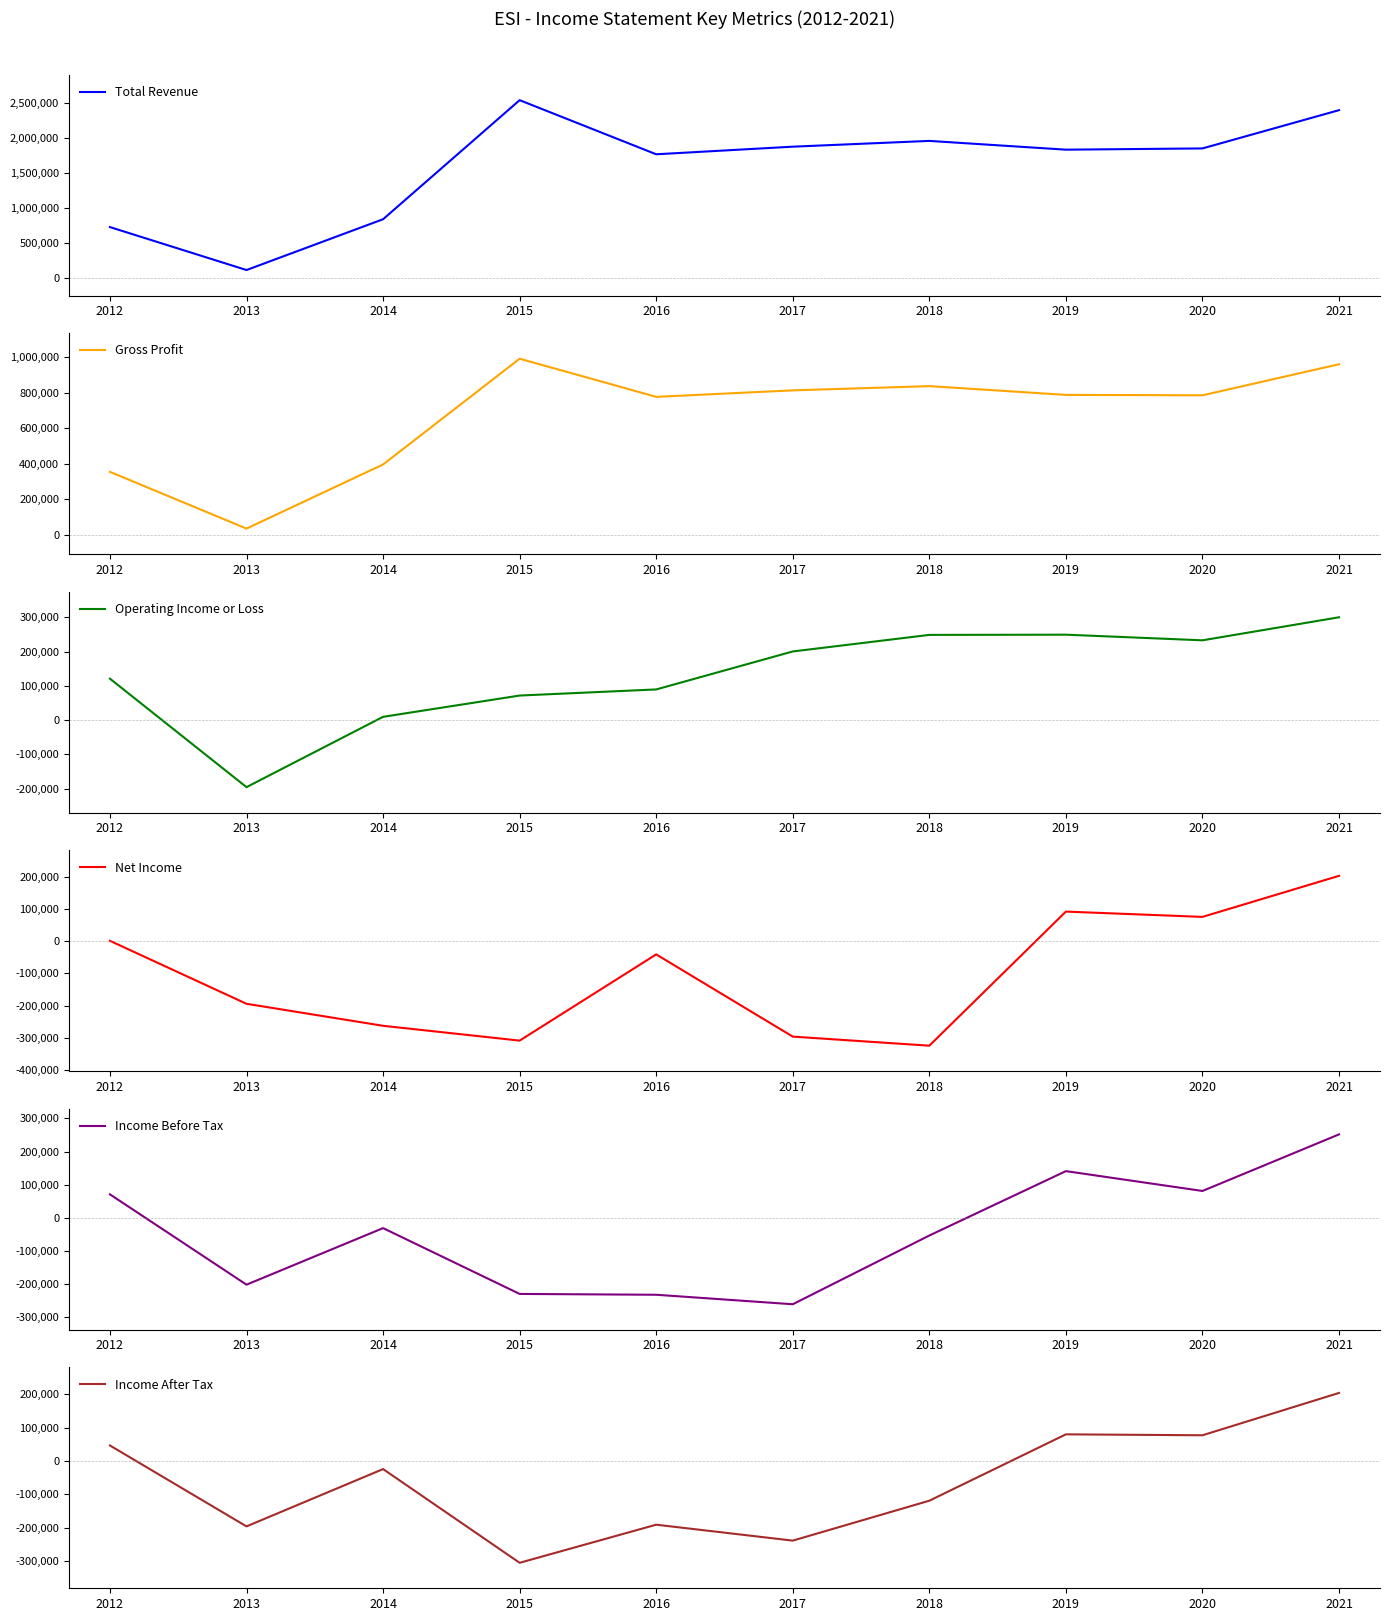

What is the spread (max minus min) of values at 2020?

1778000